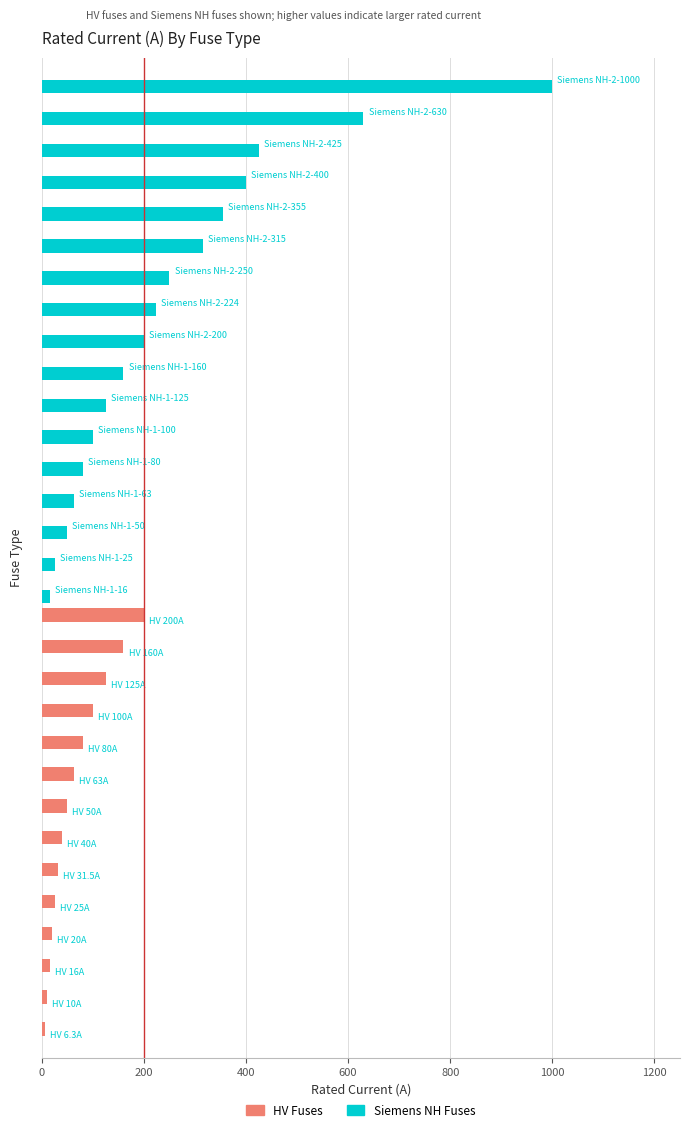

Which series has the largest total across all categories?

Siemens NH Fuses